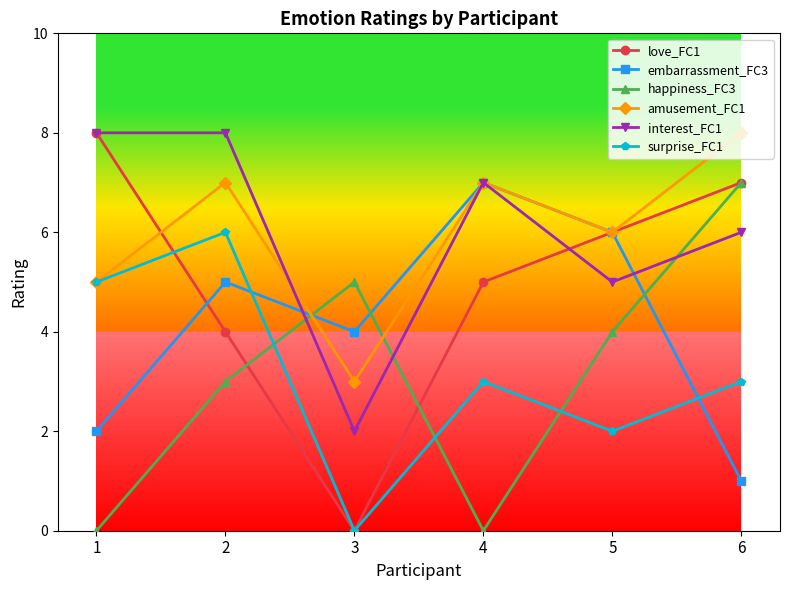

What is the average value of the embarrassment_FC3 series?

4